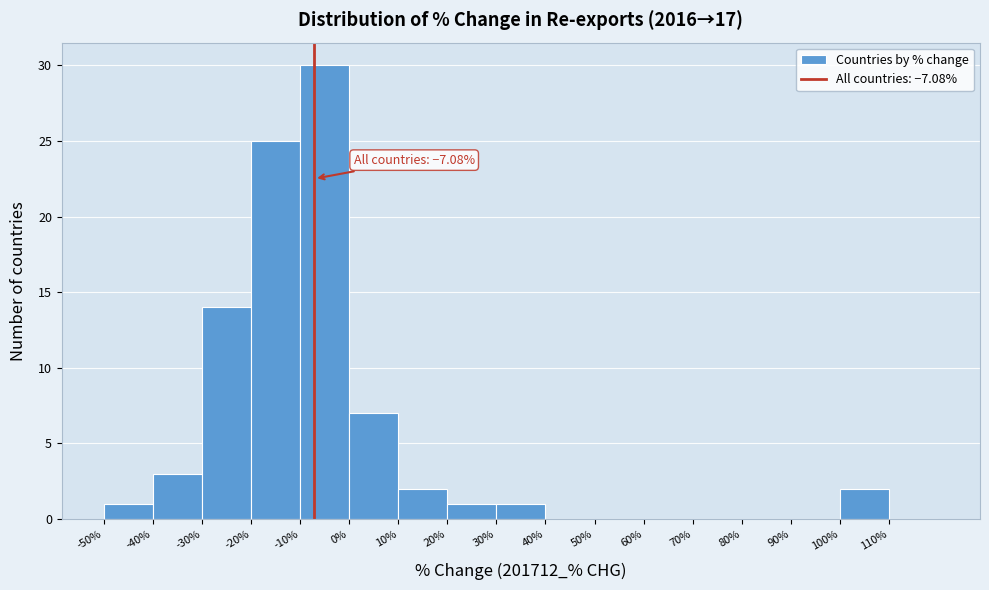

Which range on the x-axis has the tallest bar?

-10 to 0